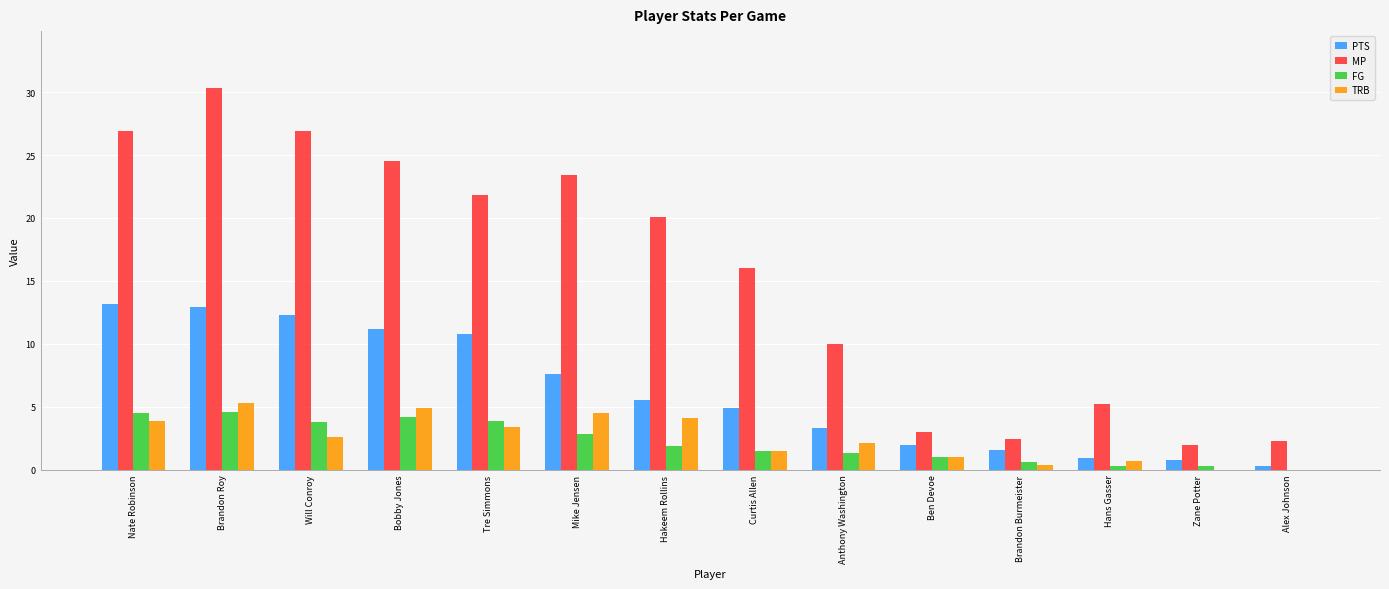

What is the spread (max minus min) of values at Will Conroy?

24.3